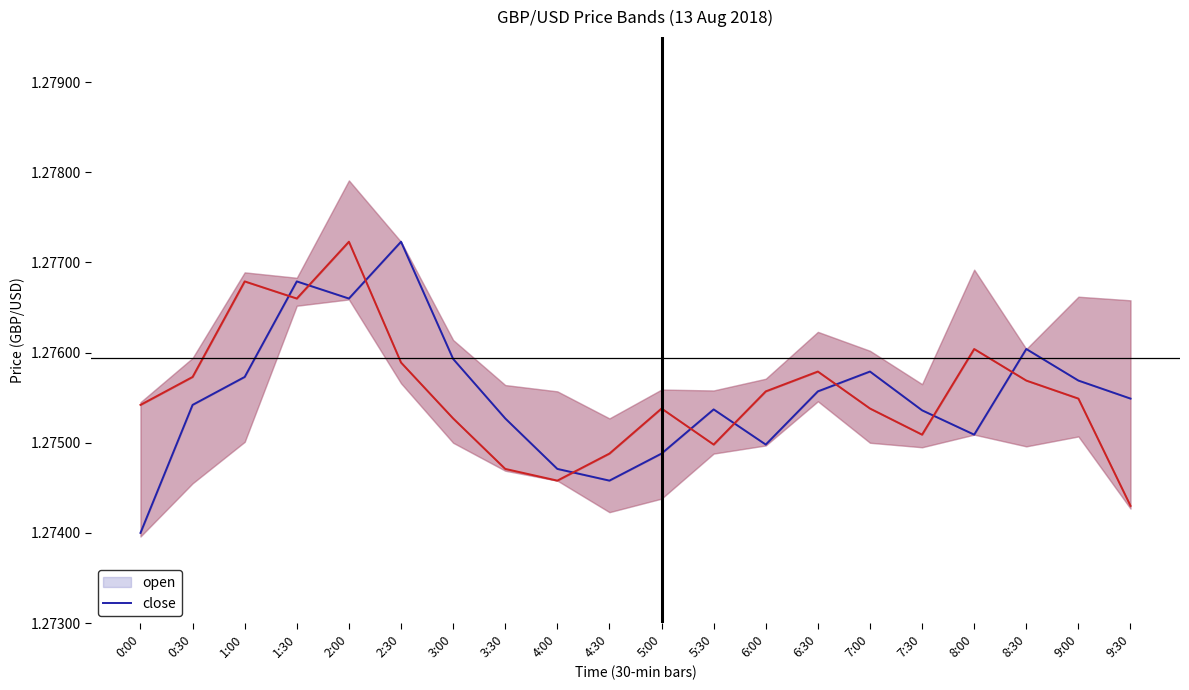

Reading right to left, transcribe all the data shown in this chart.

open_line: 9:30=1.3	9:00=1.3	8:30=1.3	8:00=1.3	7:30=1.3	7:00=1.3	6:30=1.3	6:00=1.3	5:30=1.3	5:00=1.3	4:30=1.3	4:00=1.3	3:30=1.3	3:00=1.3	2:30=1.3	2:00=1.3	1:30=1.3	1:00=1.3	0:30=1.3	0:00=1.3
close_line: 9:30=1.3	9:00=1.3	8:30=1.3	8:00=1.3	7:30=1.3	7:00=1.3	6:30=1.3	6:00=1.3	5:30=1.3	5:00=1.3	4:30=1.3	4:00=1.3	3:30=1.3	3:00=1.3	2:30=1.3	2:00=1.3	1:30=1.3	1:00=1.3	0:30=1.3	0:00=1.3